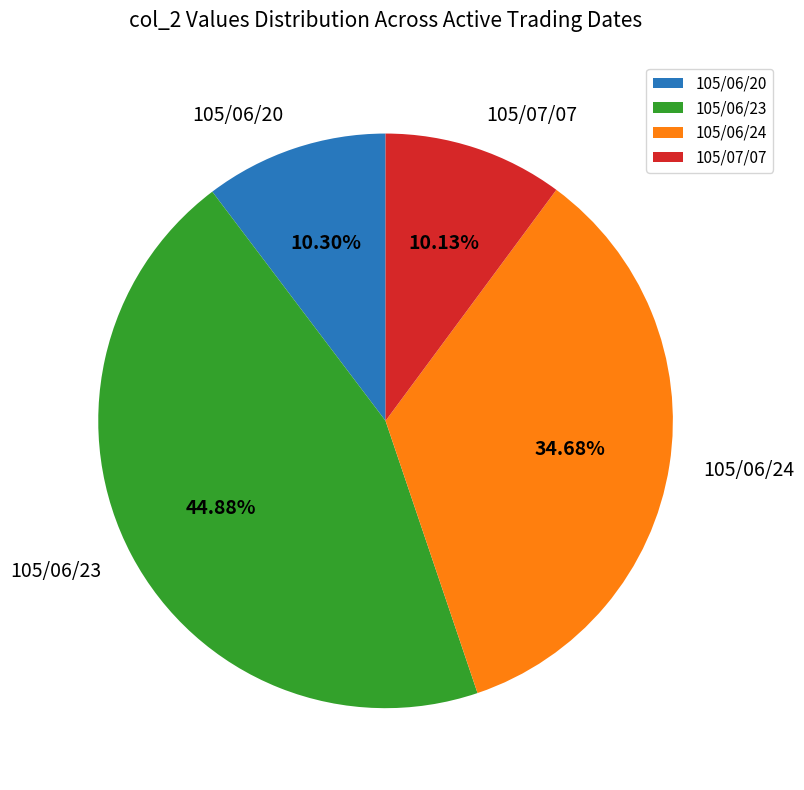

To the nearest percent, what portion does 105/07/07 represent?

10%